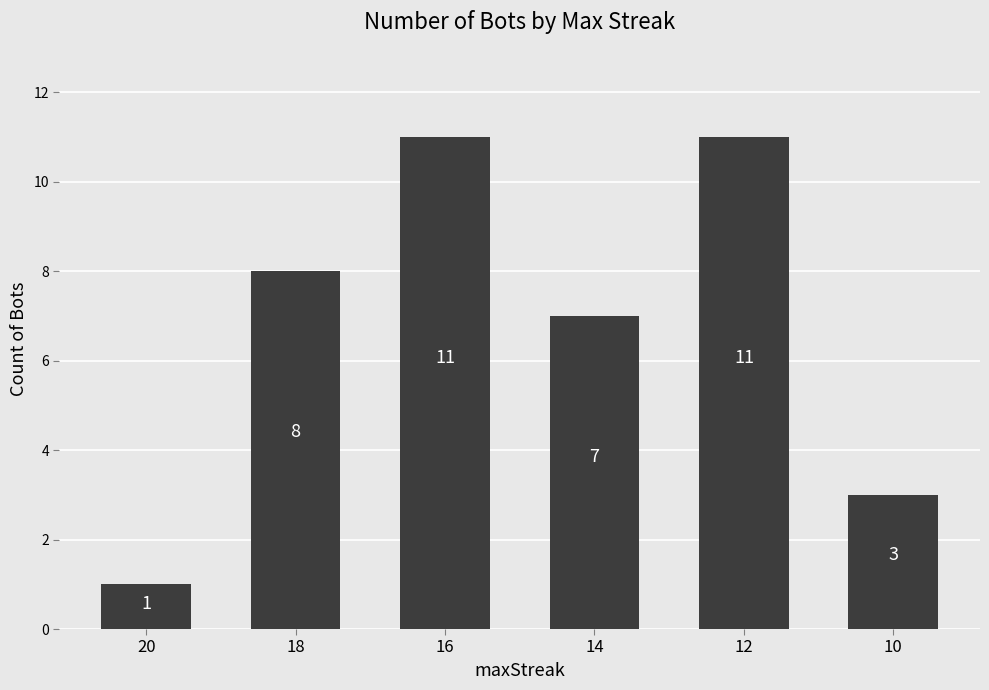

At which label is the value closest to 6?

14